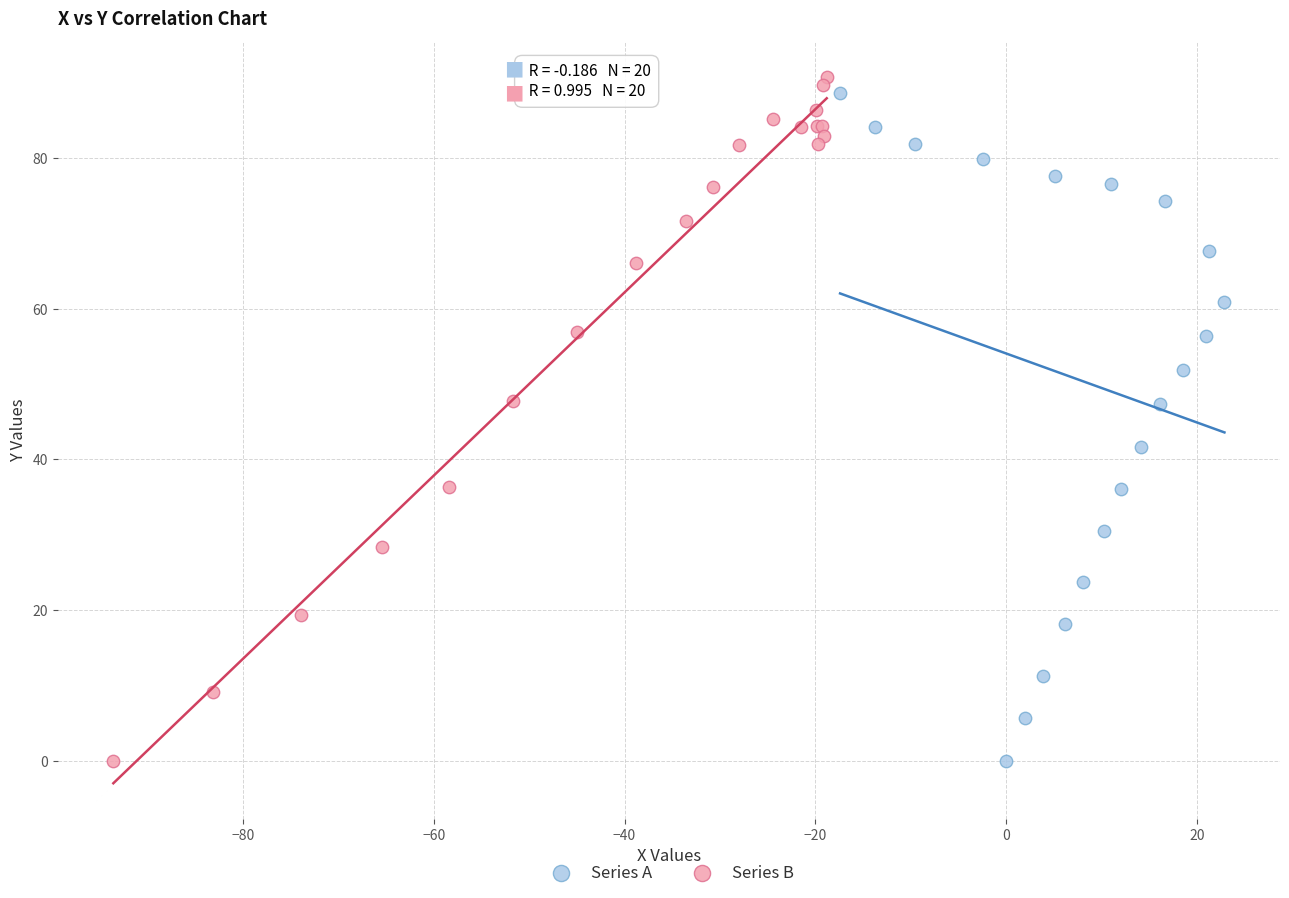

What are all the series names shown in the legend?

Series A, Series B